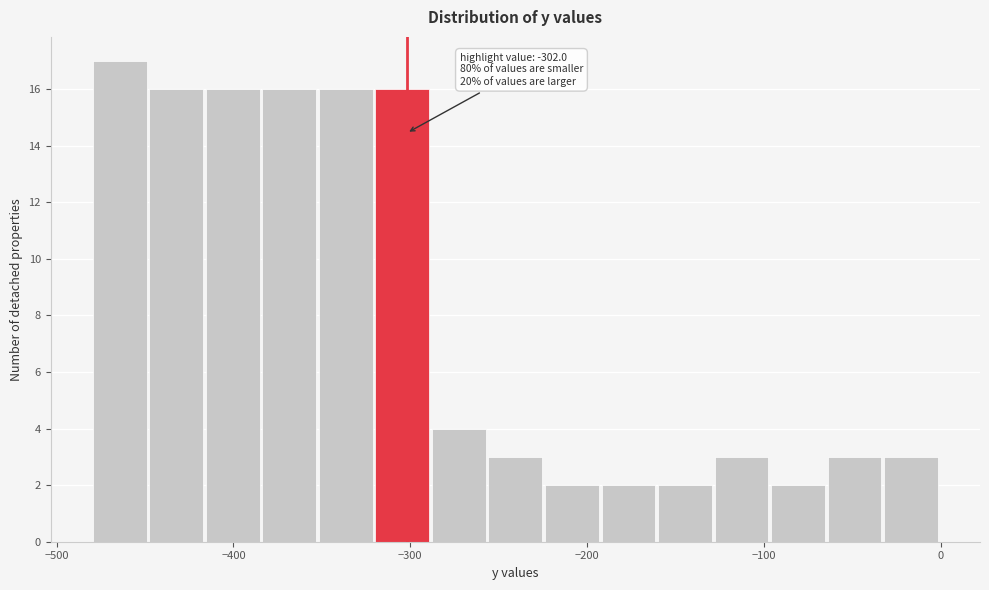

Read against the x-axis, roughly where is the centre of the tallest bar?

-460